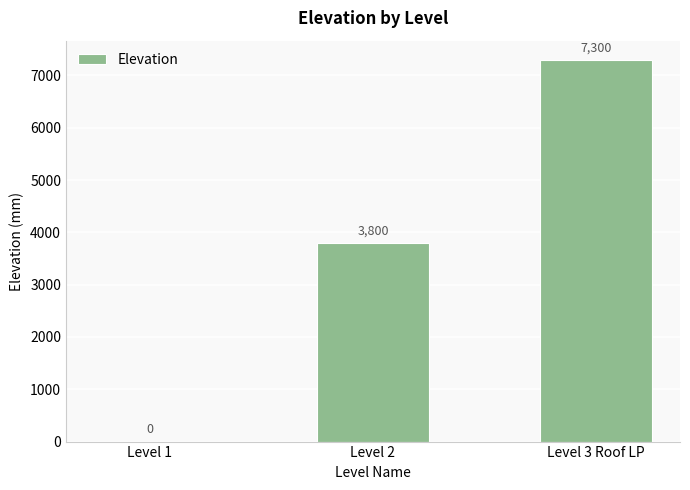

What is the greatest value displayed?

7300